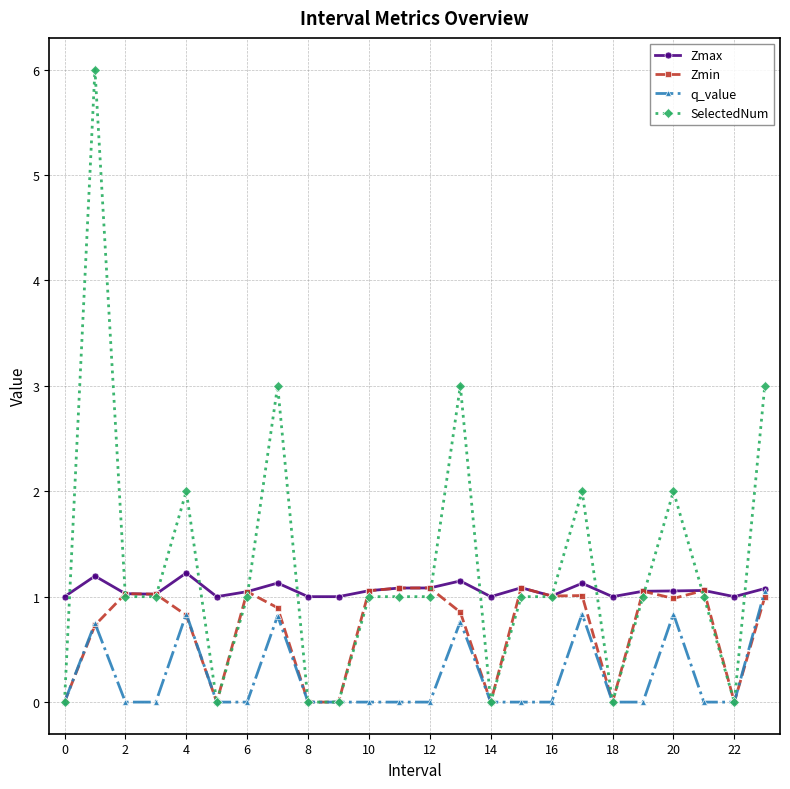

List the series in order of their overall mean, highest first.

SelectedNum, Zmax, Zmin, q_value